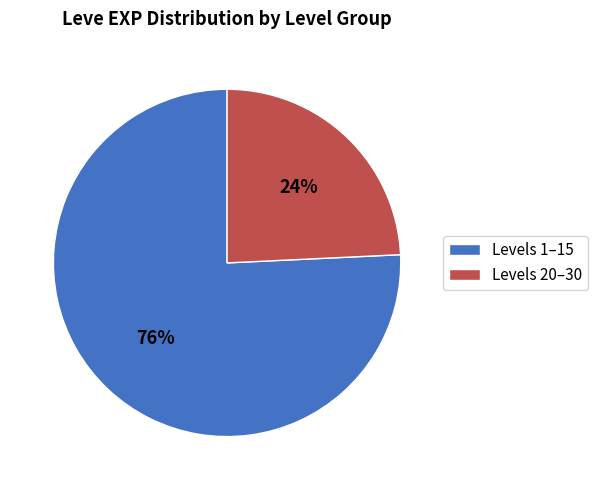

To the nearest percent, what is the difference between the Levels 1–15 and Levels 20–30 slice percentages?

52%